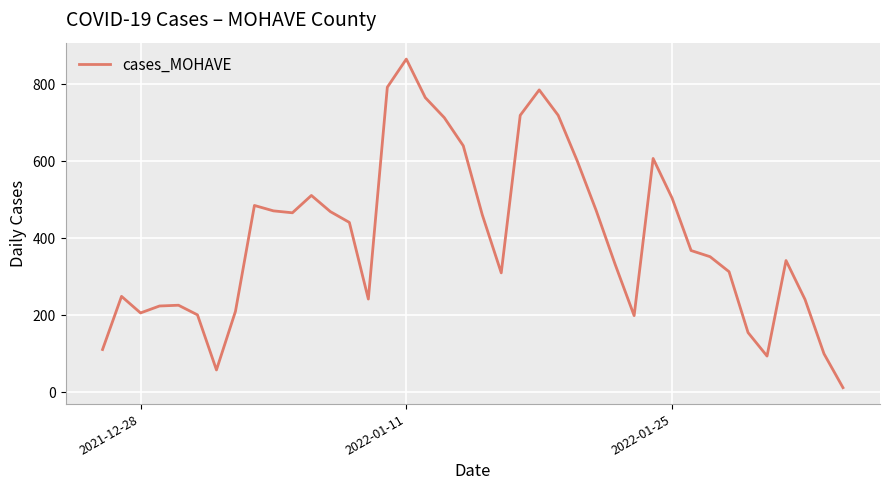

What is the greatest value displayed?

865